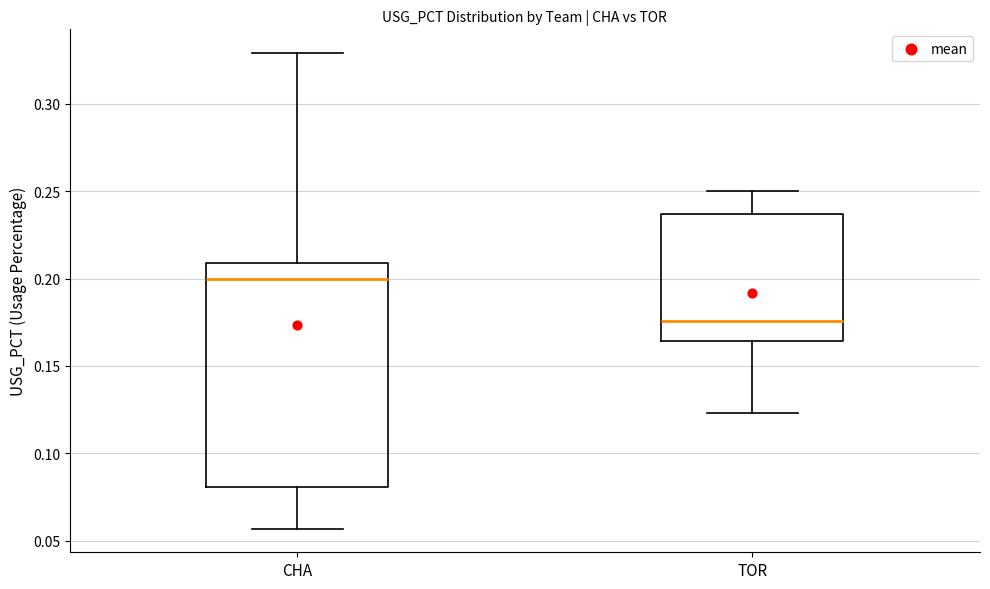

Reading left to right, read every box against the y-axis: the position of its median line, the range the box covers, and the ends of its whiskers. The values are not printed on the chart, so give them approximately, as read against the axis.

CHA: median 0.200, box 0.080 to 0.210, whiskers 0.055 to 0.330
TOR: median 0.175, box 0.165 to 0.235, whiskers 0.125 to 0.250